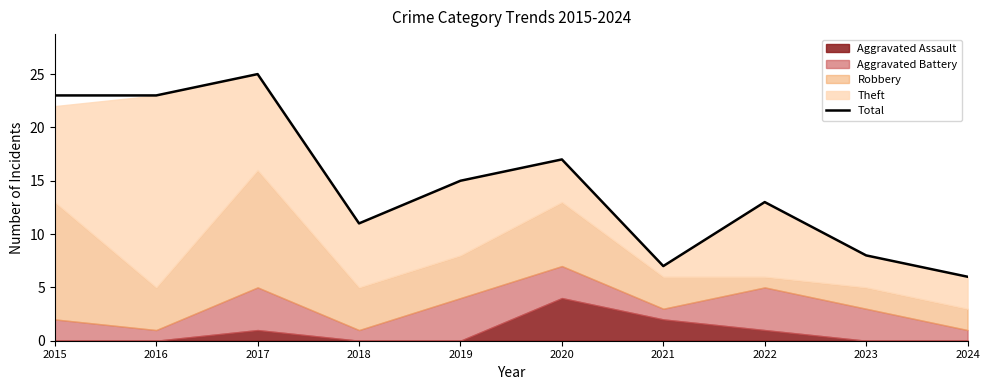

What is the greatest value displayed?

25